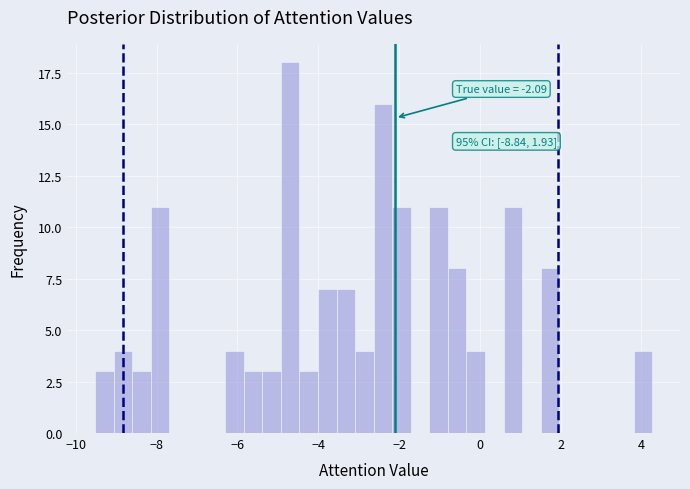

Read against the x-axis, roughly where is the centre of the tallest bar?

-4.6